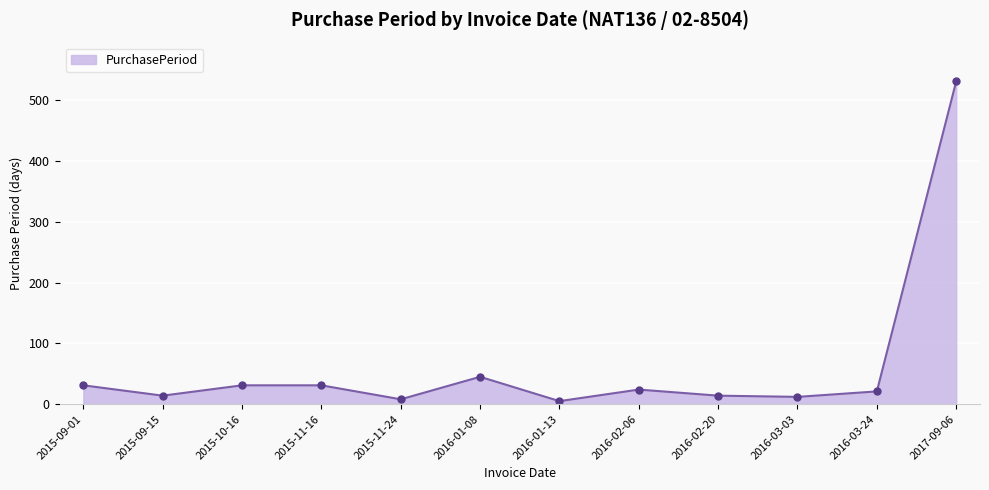

What is the average value?

64